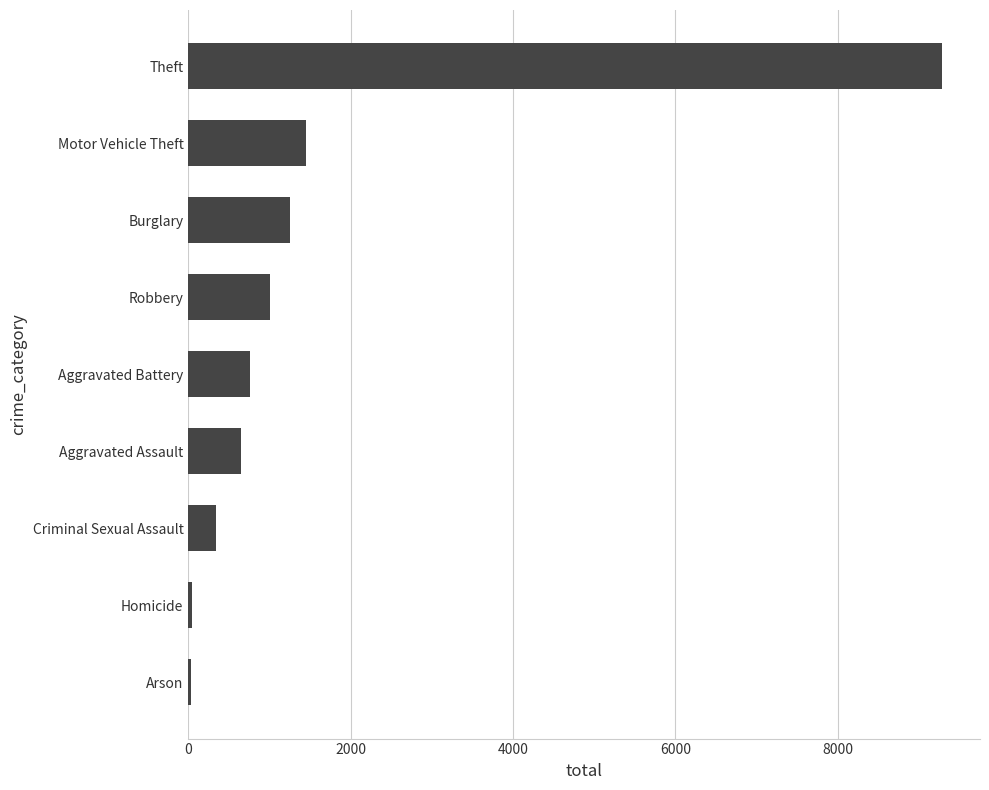

How many distinct data groups are displayed?

1